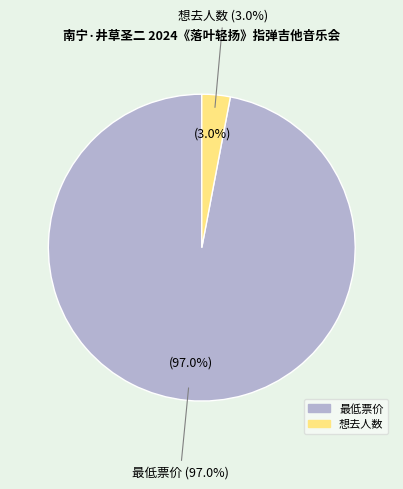

To the nearest percent, what percentage of the pie is 想去人数?

3%